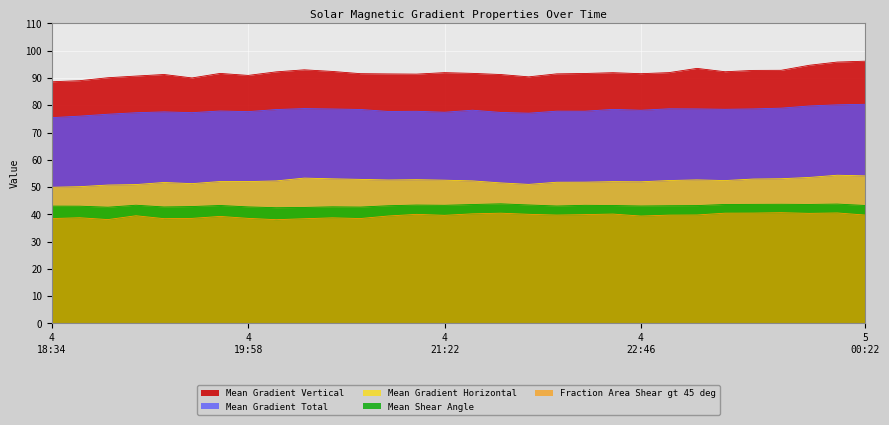

What is the value of the Mean Gradient Vertical point at the 15th from the left?

92.0